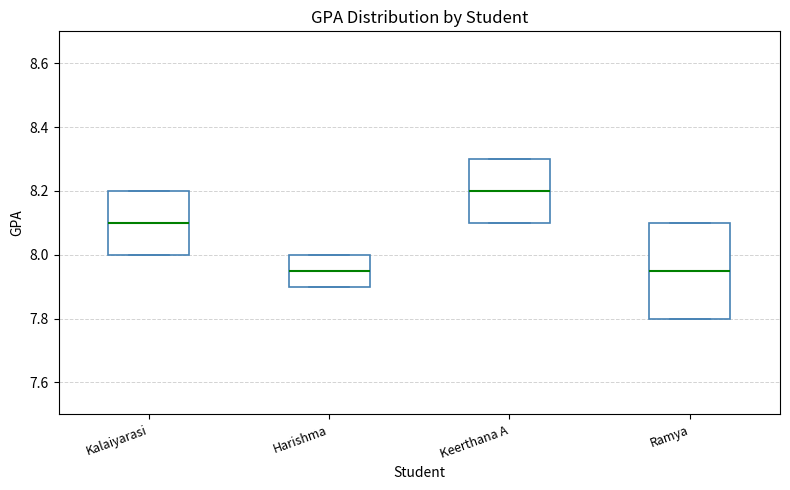

Reading left to right, transcribe this box plot: for each box, give where its median line is, the range the box spans, and where its two whiskers end, as read against the y-axis. The values are not printed on the chart, so give them approximately, as read against the axis.

Kalaiyarasi: median 8.10, box 8.00 to 8.20, whiskers 8.00 to 8.20
Harishma: median 7.96, box 7.90 to 8.00, whiskers 7.90 to 8.00
Keerthana A: median 8.20, box 8.10 to 8.30, whiskers 8.10 to 8.30
Ramya: median 7.96, box 7.80 to 8.10, whiskers 7.80 to 8.10